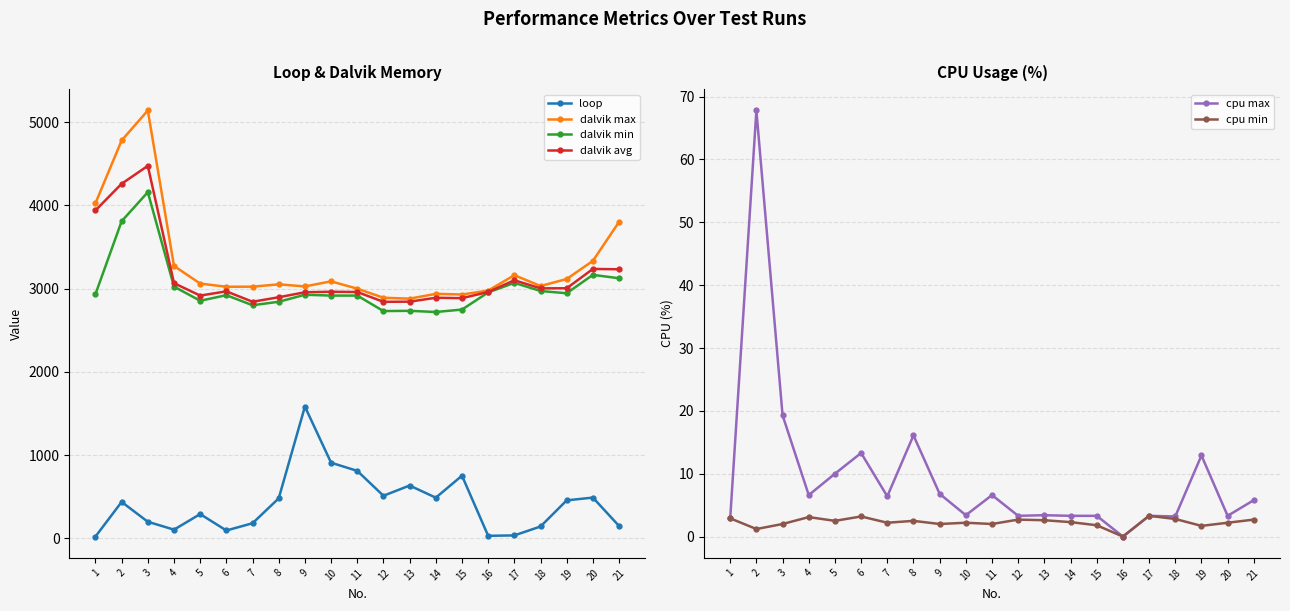

Is this an area chart (filled region under the line)?

No